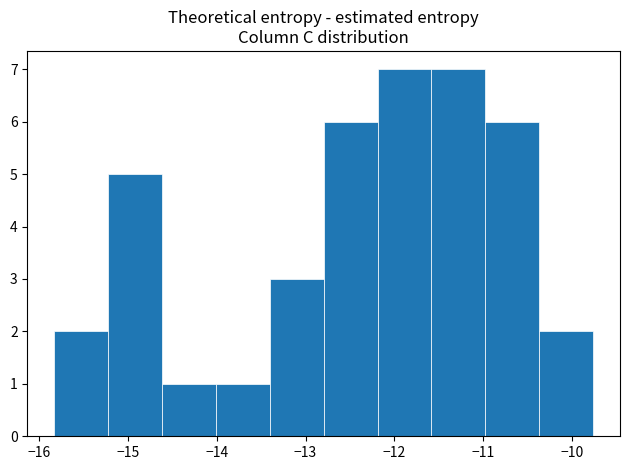

How tall is the bar that spans -15.8 to -15.2 on the x-axis? Neither the bar edges nor the heights are printed on the chart, so give them approximately, as read against the axes.

2